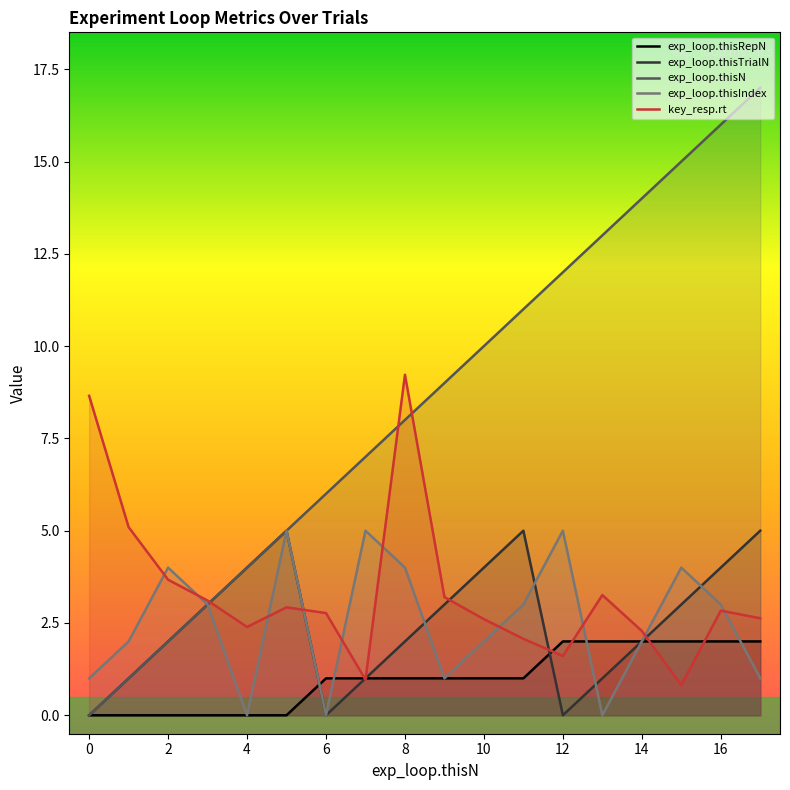

Is the value of key_resp.rt at 1 greater than the value of exp_loop.thisTrialN at 3?

Yes